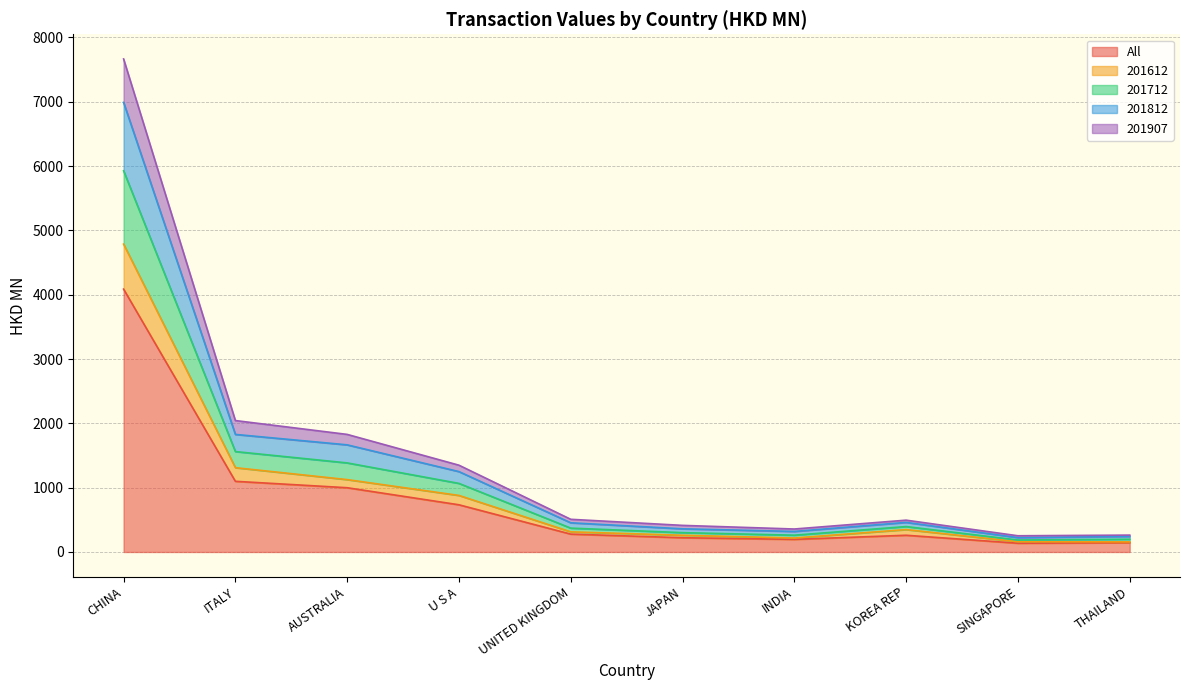

Which category has the highest value in the All series?

CHINA